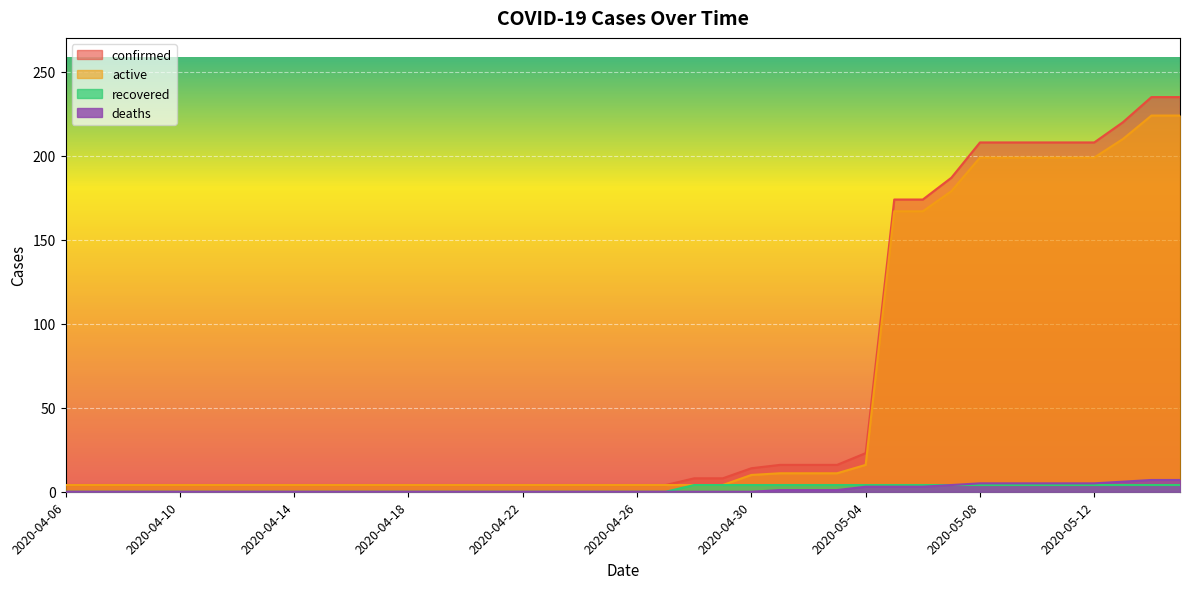

Between 2020-04-12 and 2020-05-07, which series saw the biggest shift?

confirmed